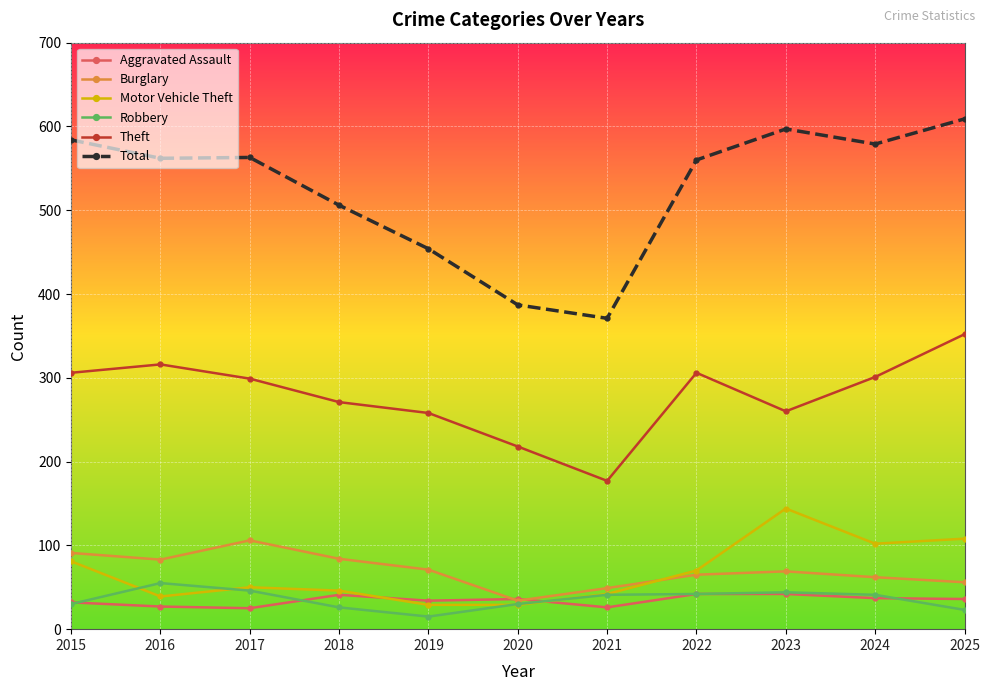

Where is the first local minimum for Burglary?

2016